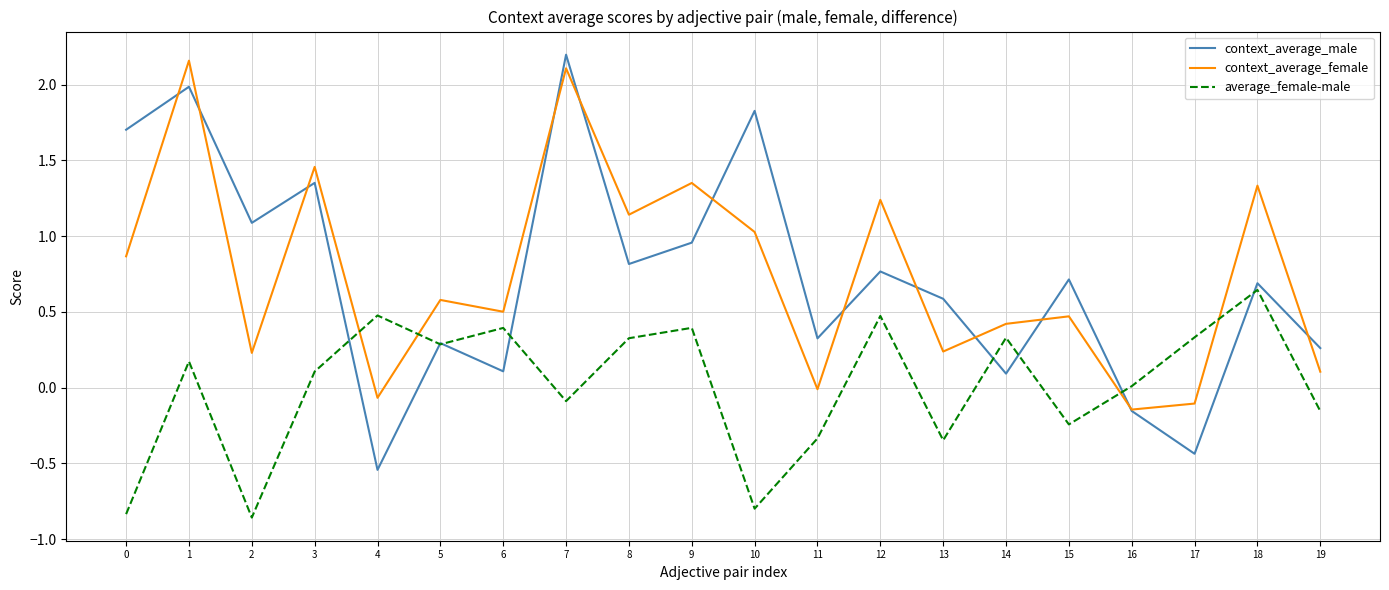

True or false: context_average_female has more than 1 interior local peaks.

True